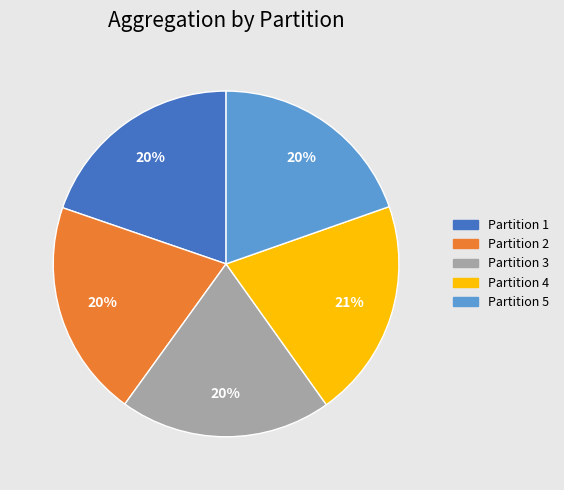

Is it true that Partition 1 is 20% of the pie?

True